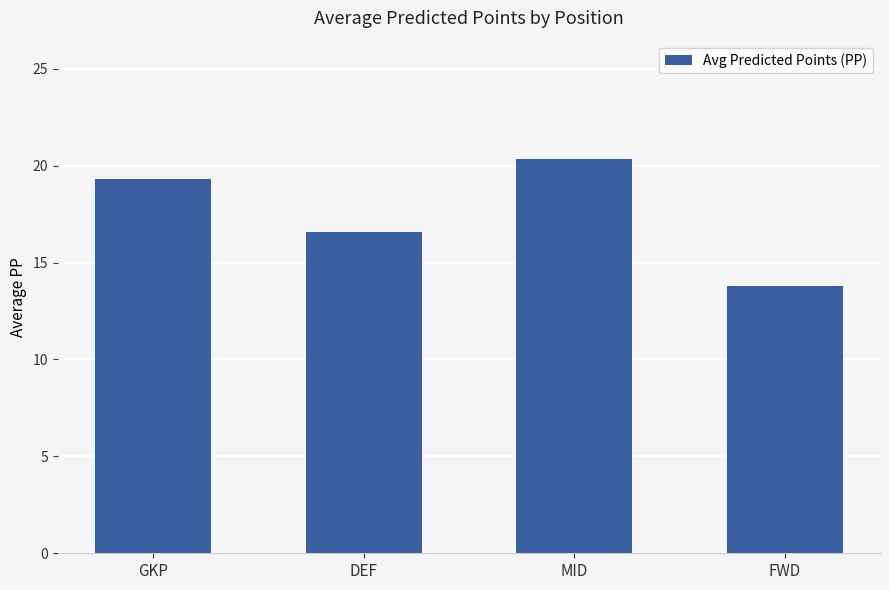

Between GKP and DEF, which is larger?

GKP